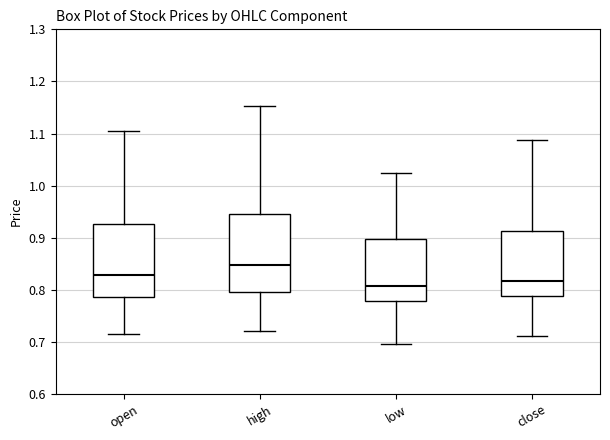

Reading left to right, transcribe this box plot: for each box, give where its median line is, the range the box spans, and where its two whiskers end, as read against the y-axis. The values are not printed on the chart, so give them approximately, as read against the axis.

open: median 0.83, box 0.79 to 0.93, whiskers 0.72 to 1.10
high: median 0.85, box 0.80 to 0.95, whiskers 0.72 to 1.15
low: median 0.81, box 0.78 to 0.90, whiskers 0.70 to 1.02
close: median 0.82, box 0.79 to 0.91, whiskers 0.71 to 1.09